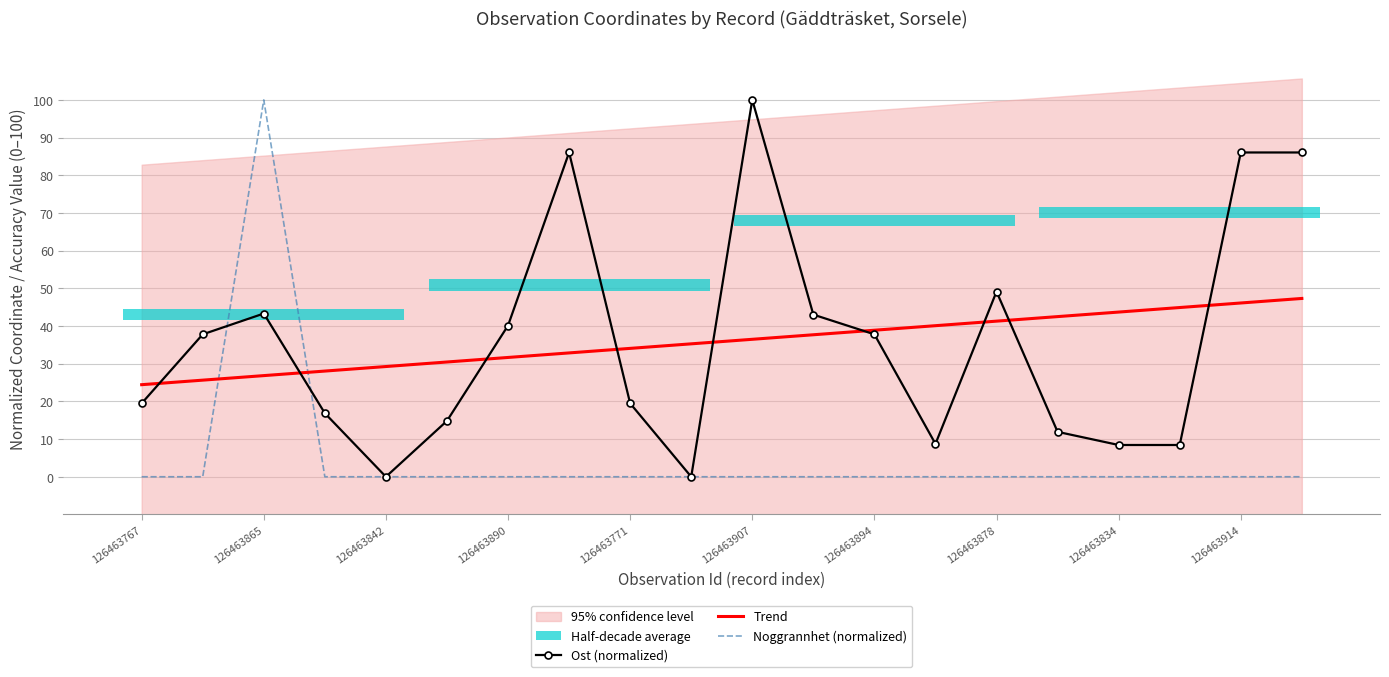

The Ost (normalized) series shows 40.1 at 126463890. True or false?

True